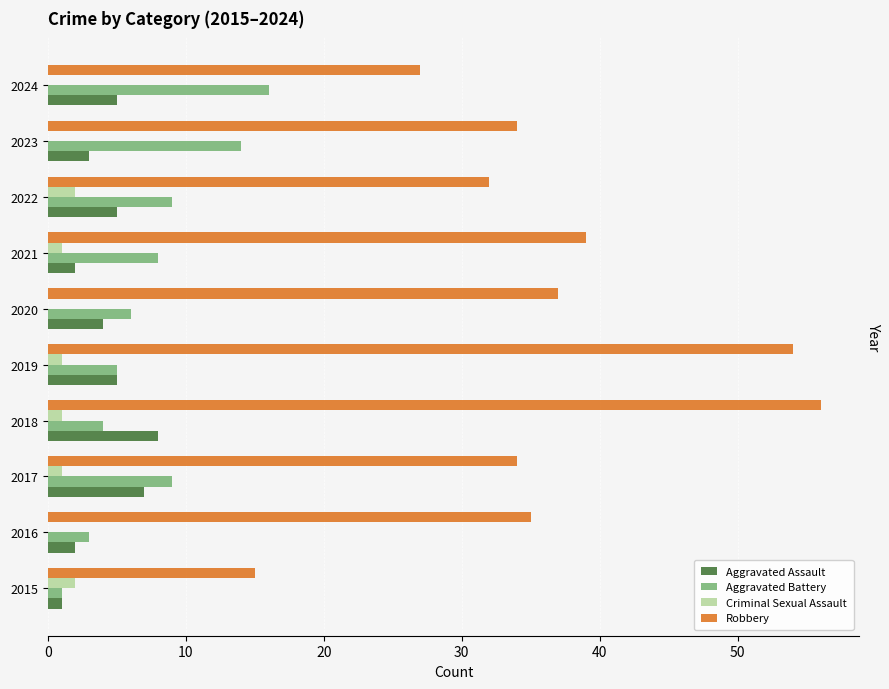

Is the value of Aggravated Battery at 2023 greater than the value of Criminal Sexual Assault at 2016?

Yes